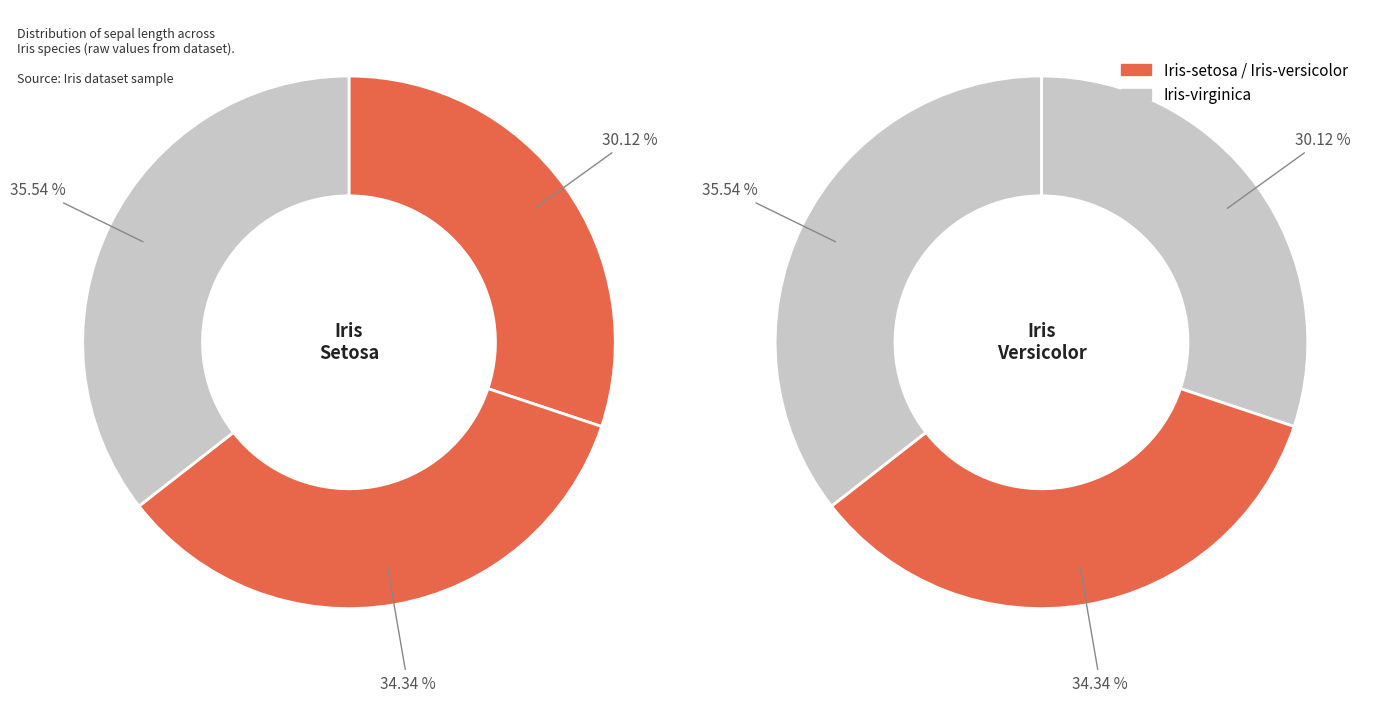

What is the change in value from Iris-versicolor to Iris-virginica?

+0.2